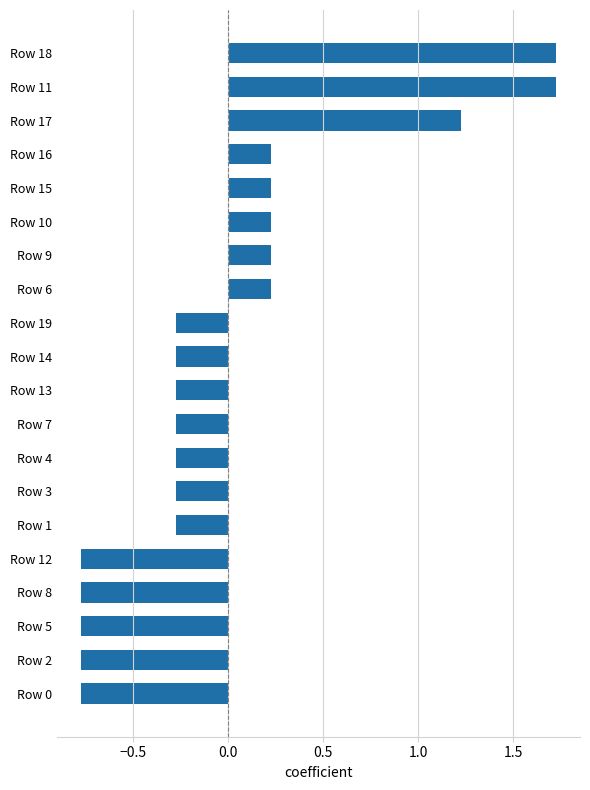

What is the difference between the values at Row 0 and Row 11?

2.5